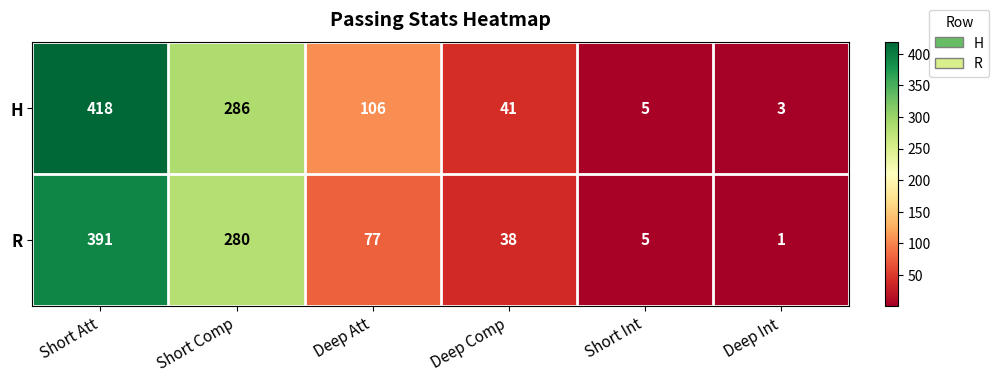

List the series in order of their overall mean, highest first.

H, R